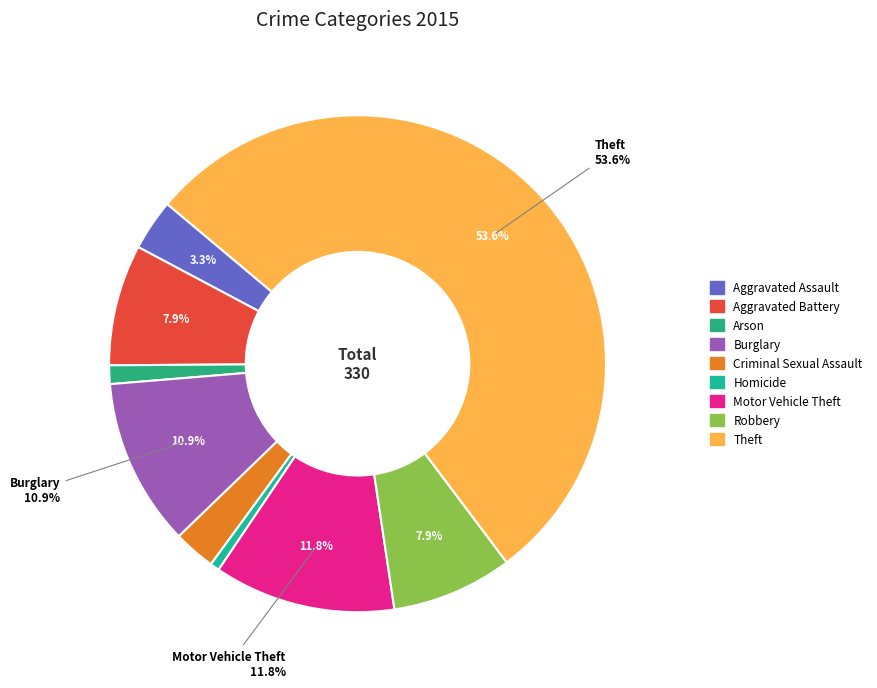

Count the number of slices in the pie.

9